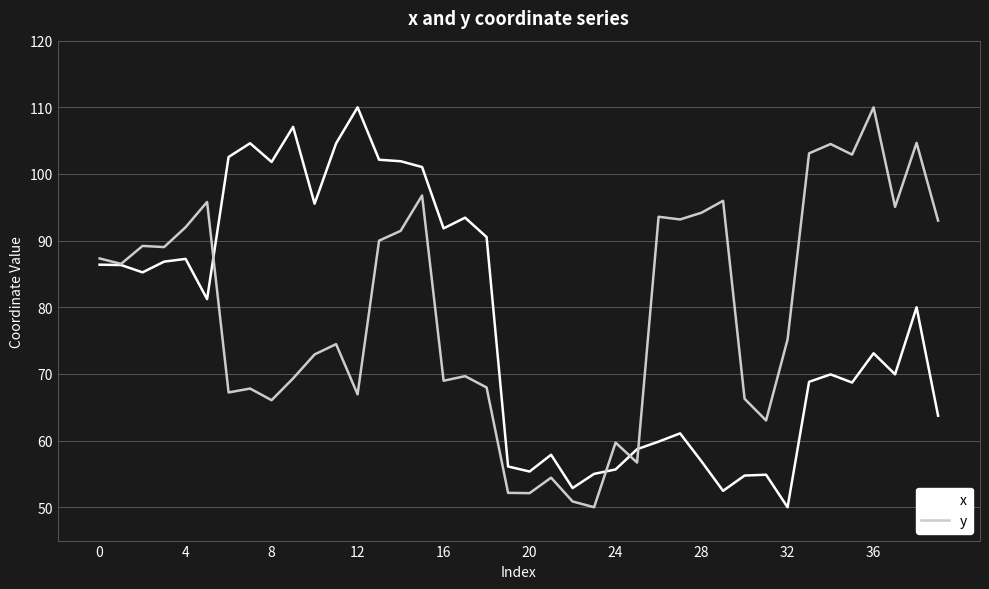

What is the minimum value shown in the chart?

50.0